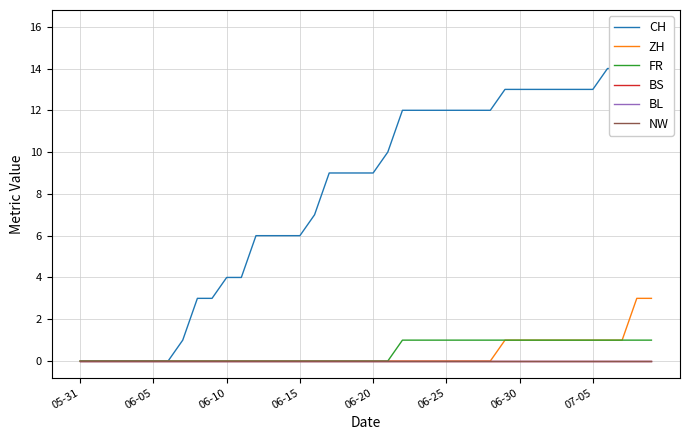

Count the ZH values in the range 0 to 1.

38